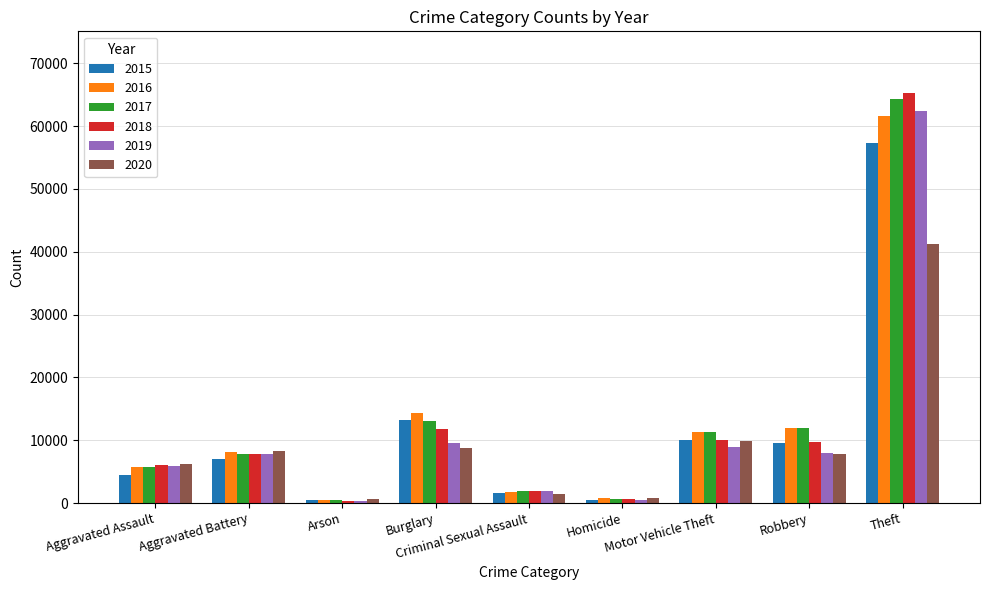

What is the value of the 2020 bar at the 5th from the left?

1423